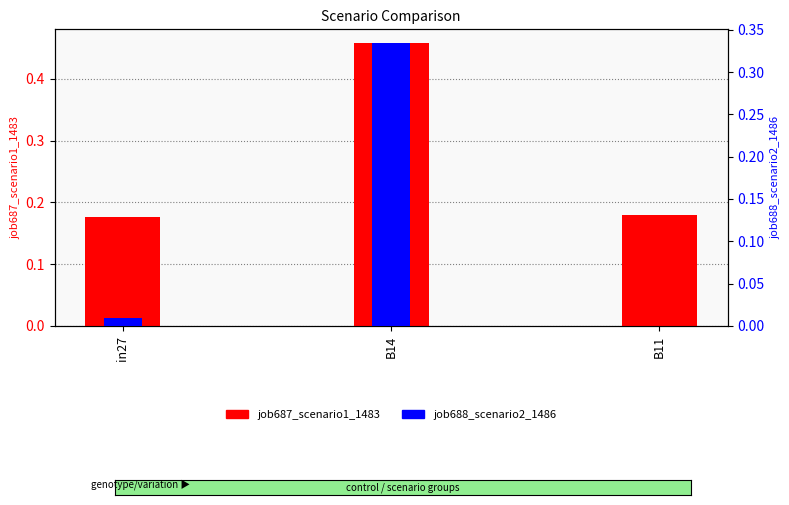

Reading left to right, transcribe all the data shown in this chart.

job687_scenario1_1483: in27=0.2	B14=0.5	B11=0.2
job688_scenario2_1486: in27=0.0	B14=0.3	B11=0.0